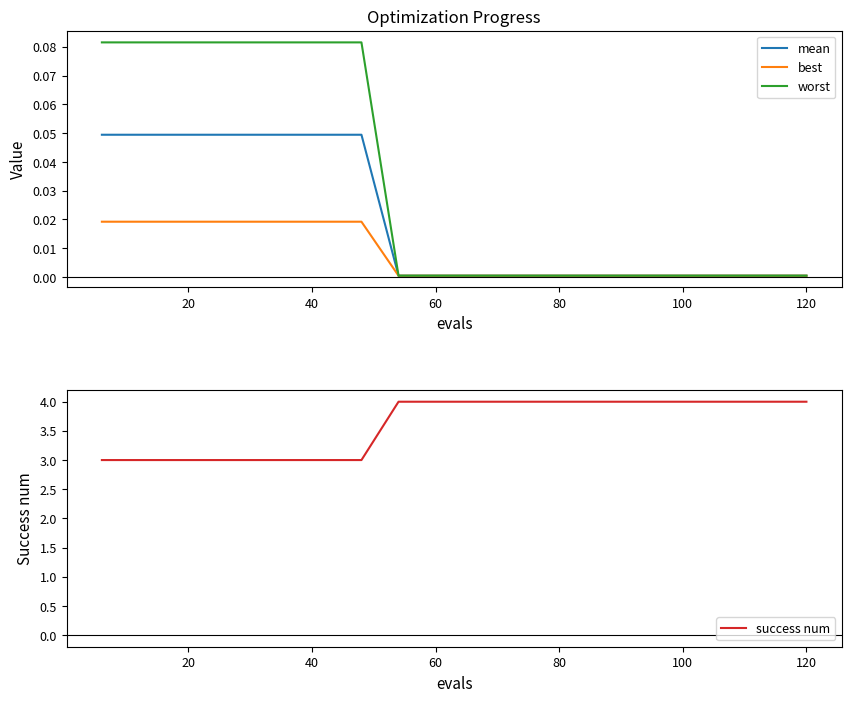

True or false: success num and worst intersect in this chart.

False